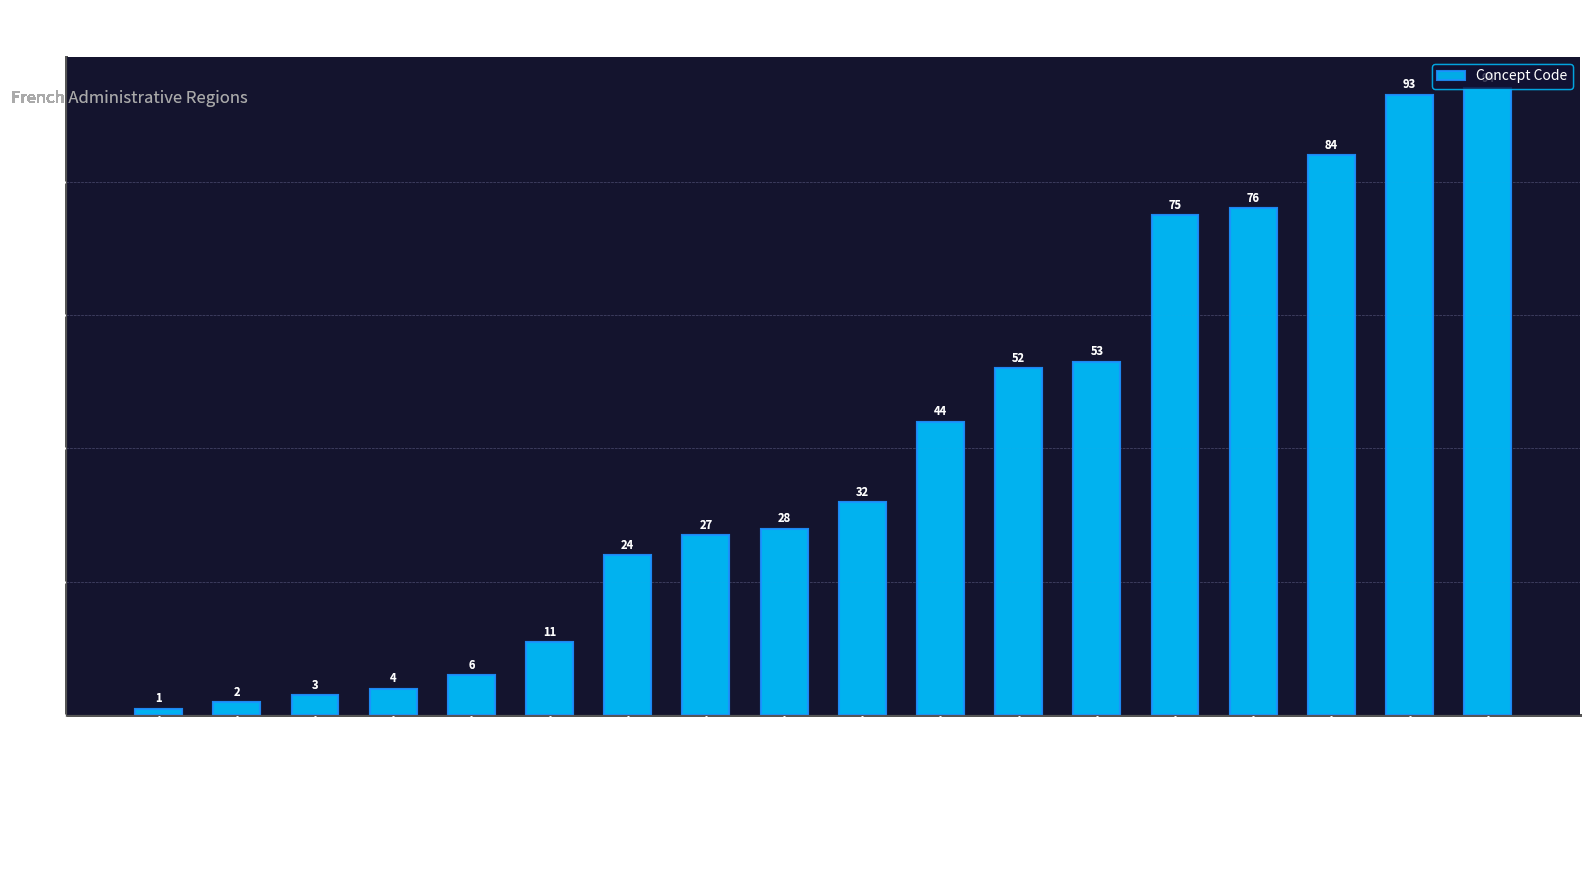

At which category does the chart reach its peak across all series?

Corse